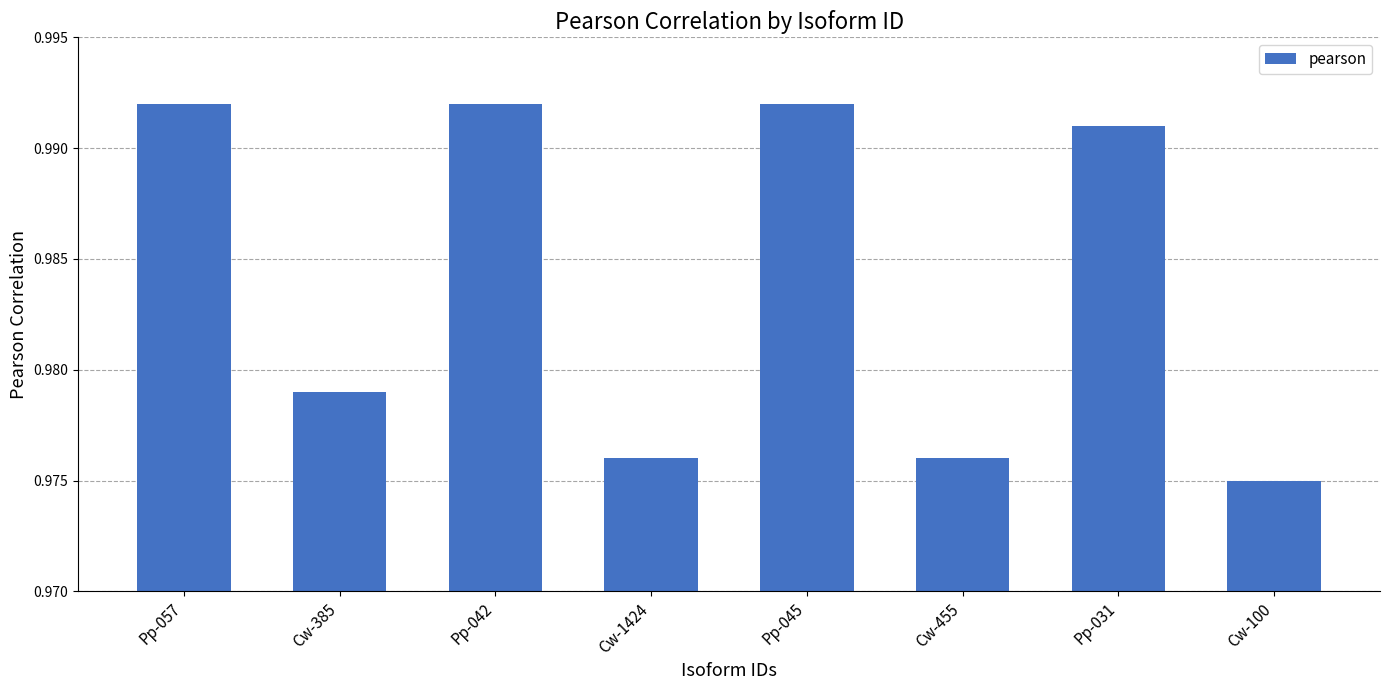

Between Cw-100 and Cw-385, which is larger?

Cw-385